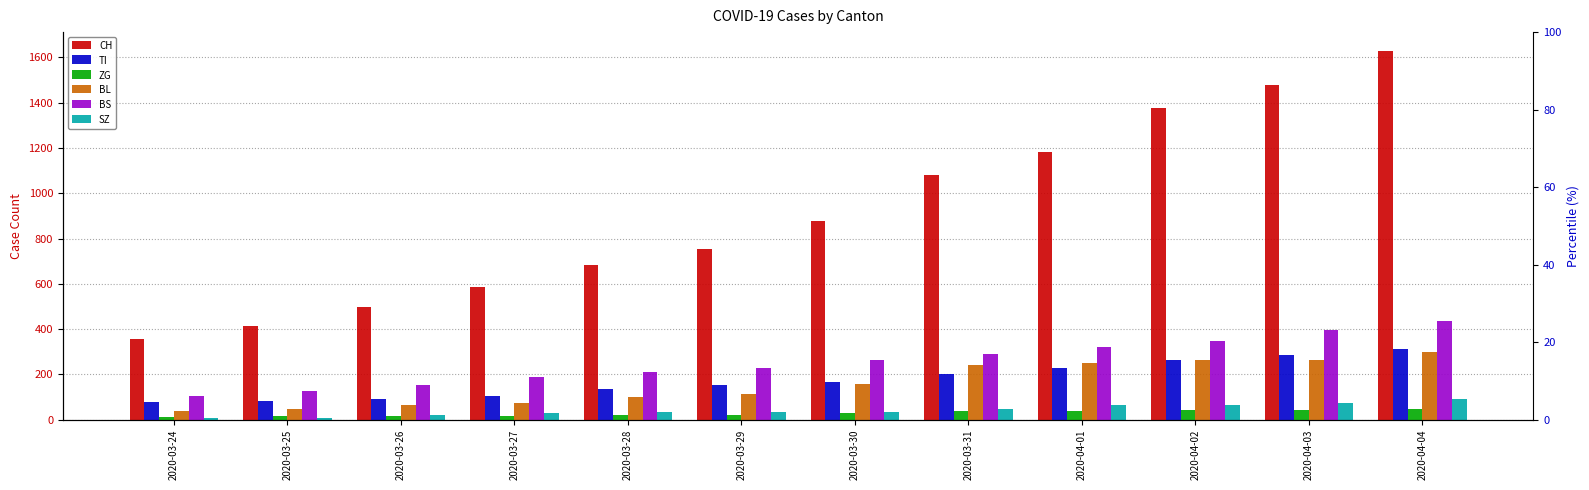

What position from the right is 2020-04-01?

4